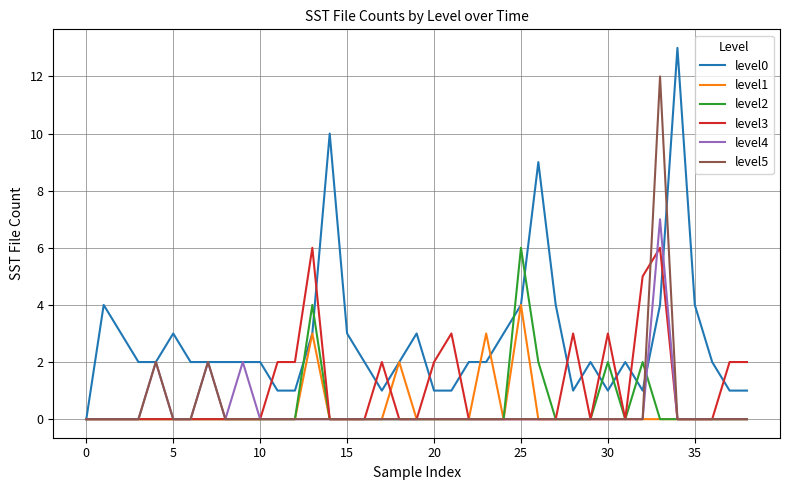

Which series has the largest total across all categories?

level0